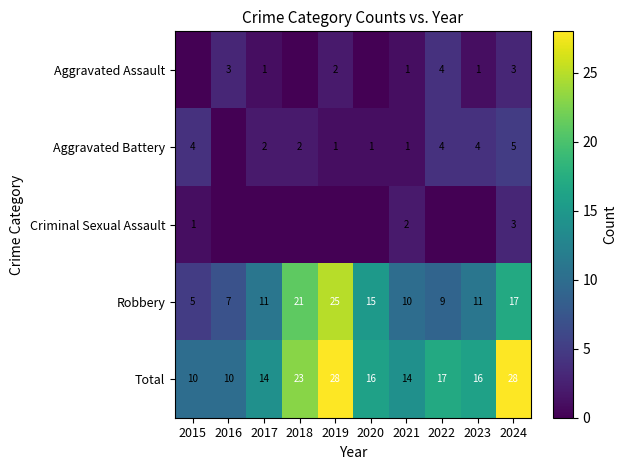

What is the difference between the second highest and minimum values in the Total series?

18